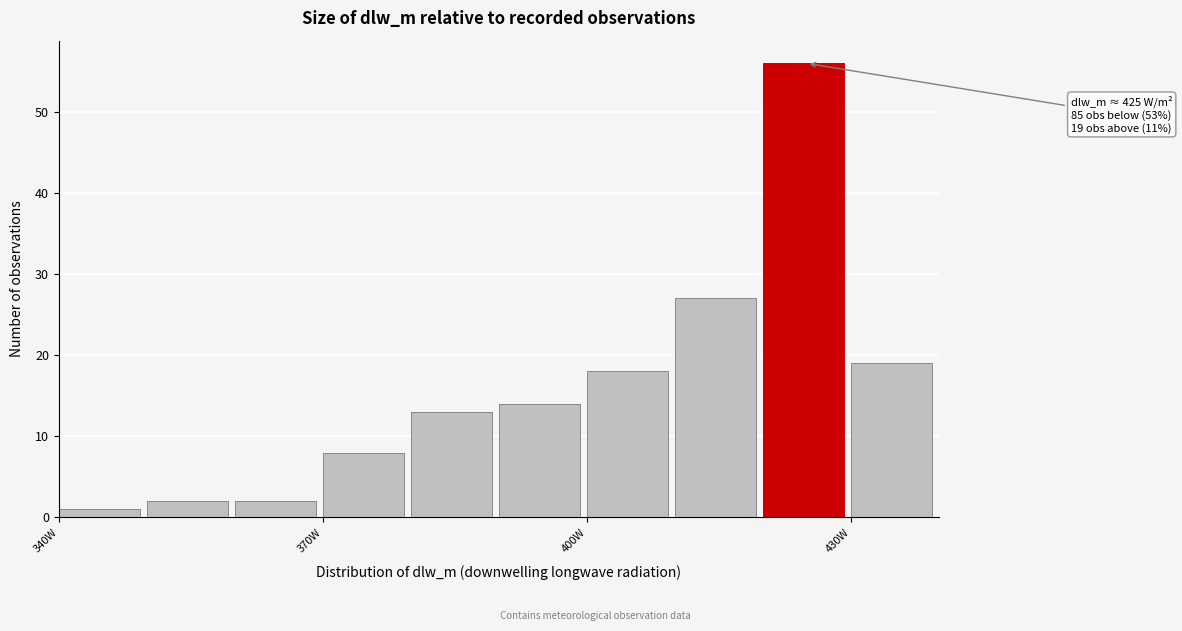

Read against the x-axis, roughly where is the centre of the tallest bar?

425